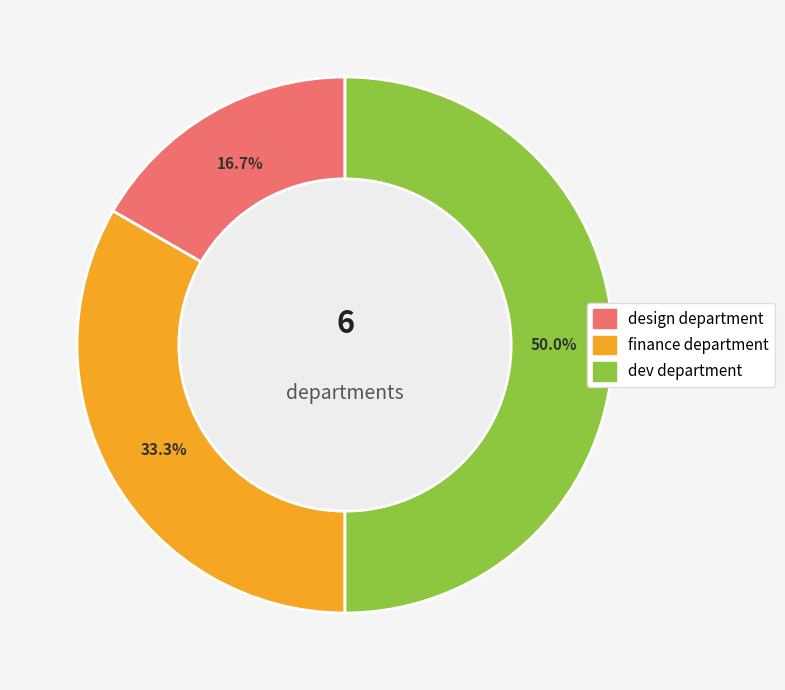

To the nearest percent, what portion does finance department represent?

33%